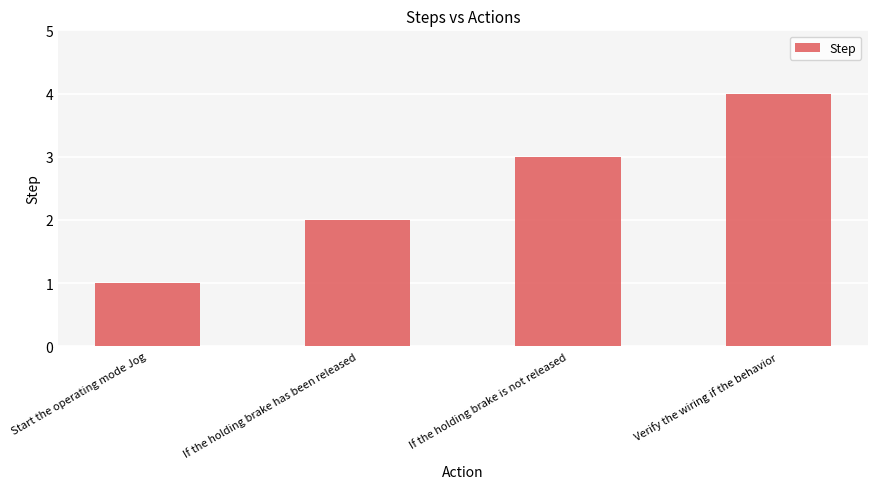

What is the label of the 2nd bar from the left?

If the holding brake has been released